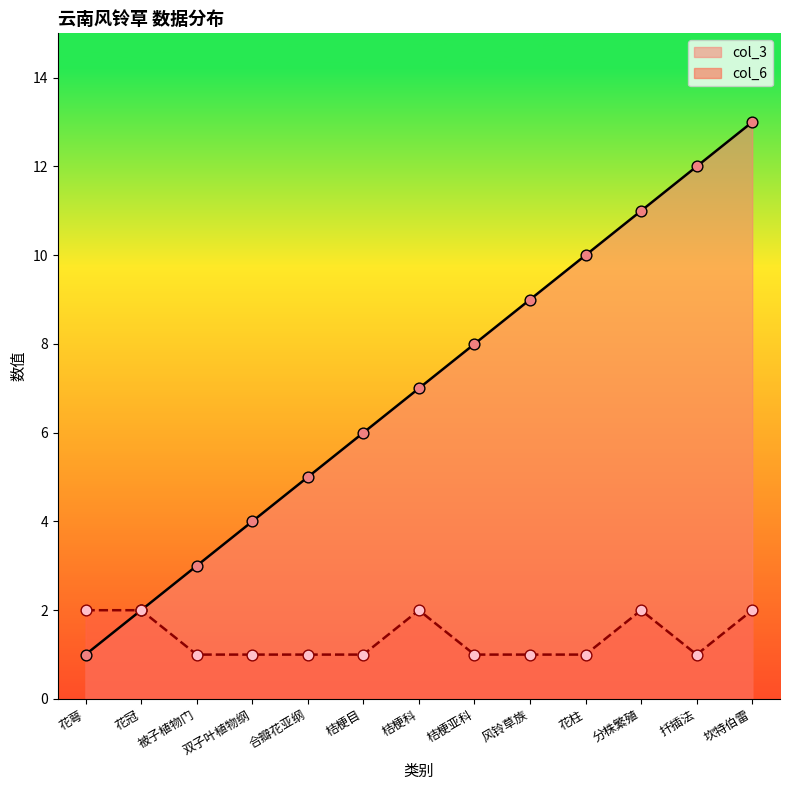

Which series has the largest Y range (max minus min)?

col_3